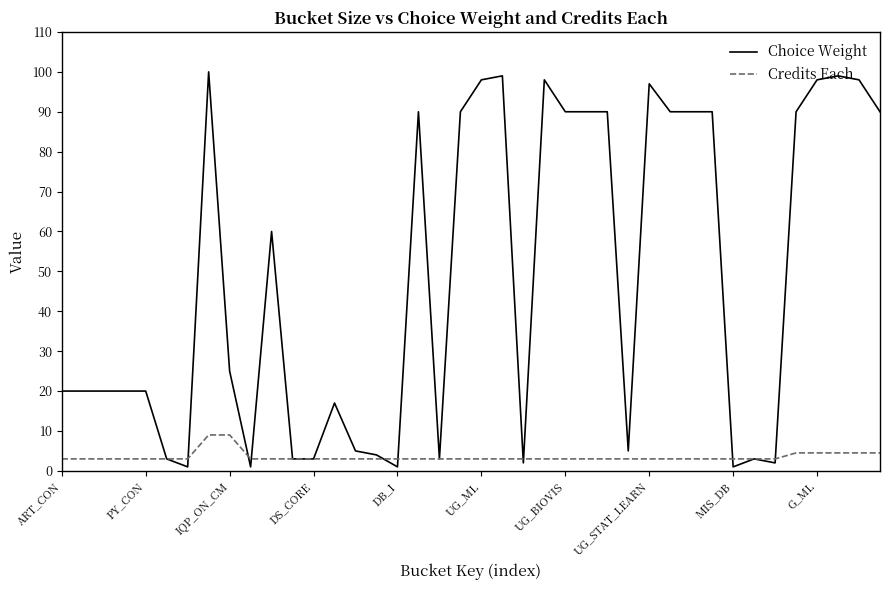

List the series in order of their overall mean, lowest first.

Credits Each, Choice Weight